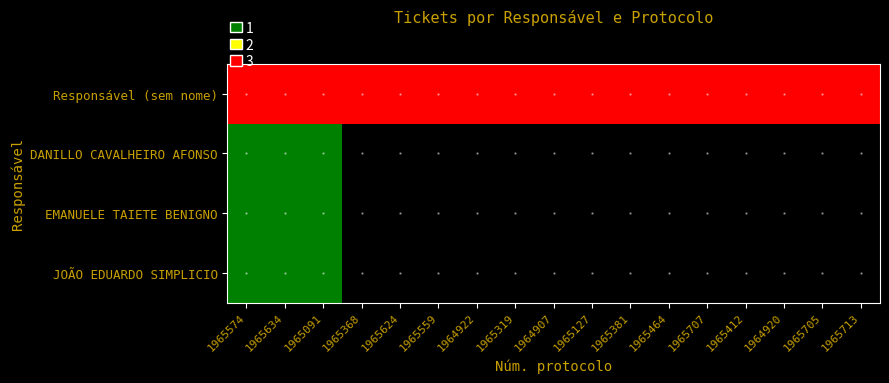

At how many categories does at least one series exceed 0?

17